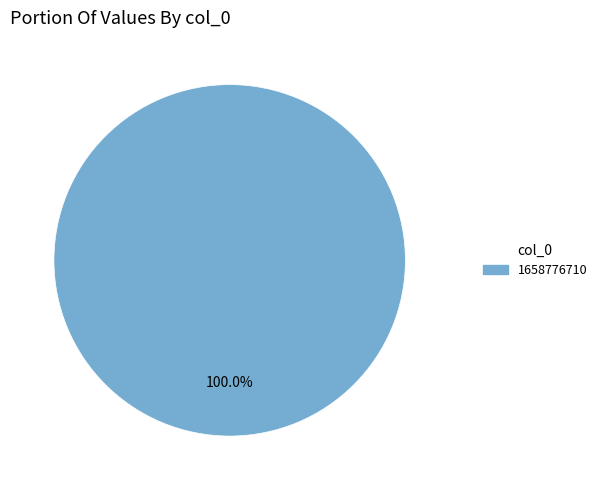

How many slices are in this pie chart?

1